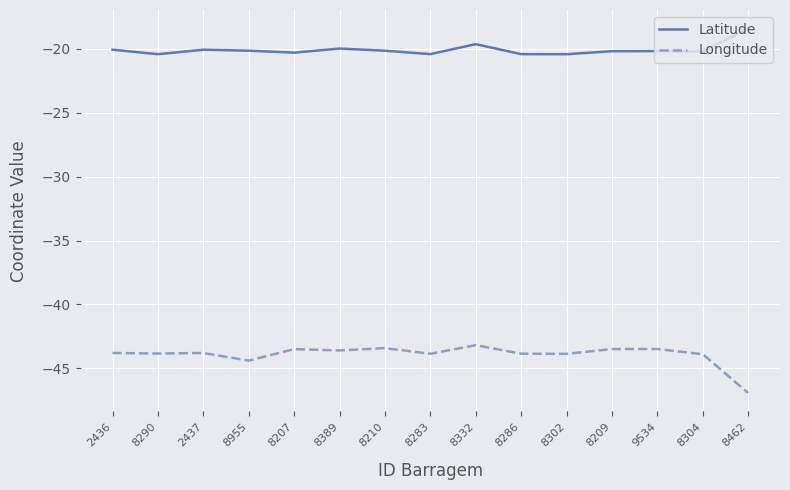

What position from the right is 8955?

12